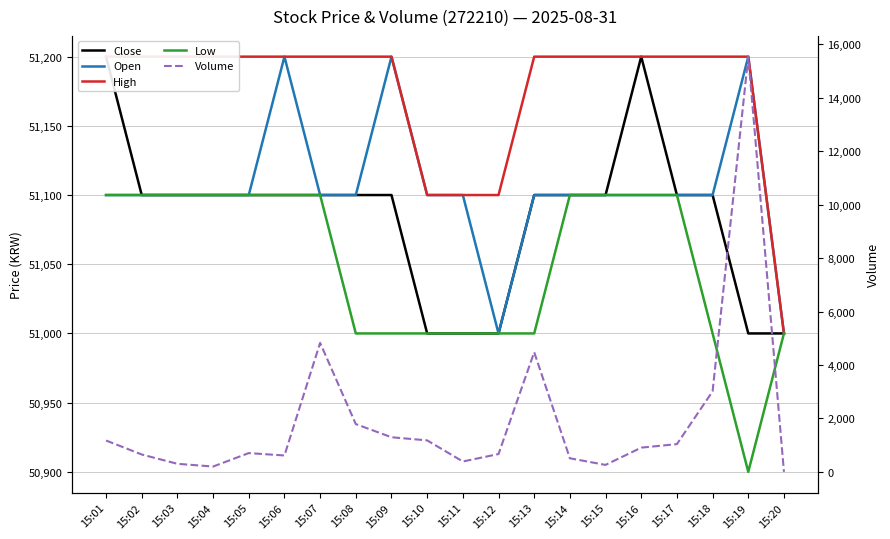

What is the value of the Close point at the 5th from the left?

51100